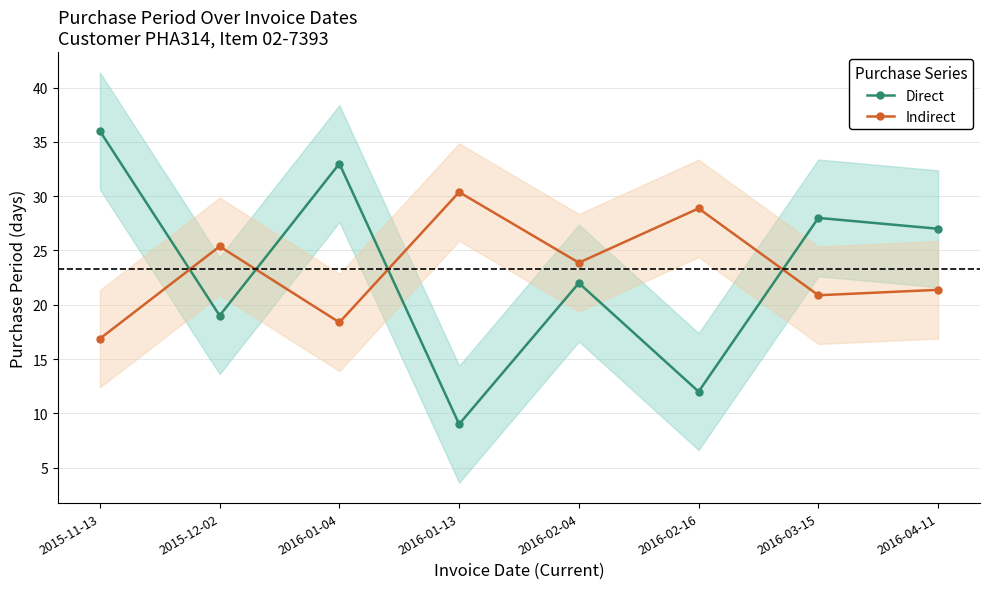

True or false: Indirect and Direct intersect in this chart.

True